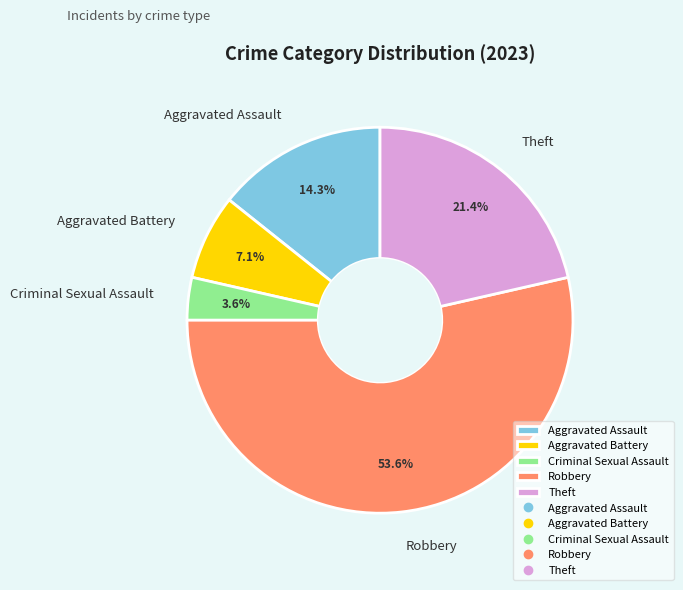

Which category accounts for the majority?

Robbery